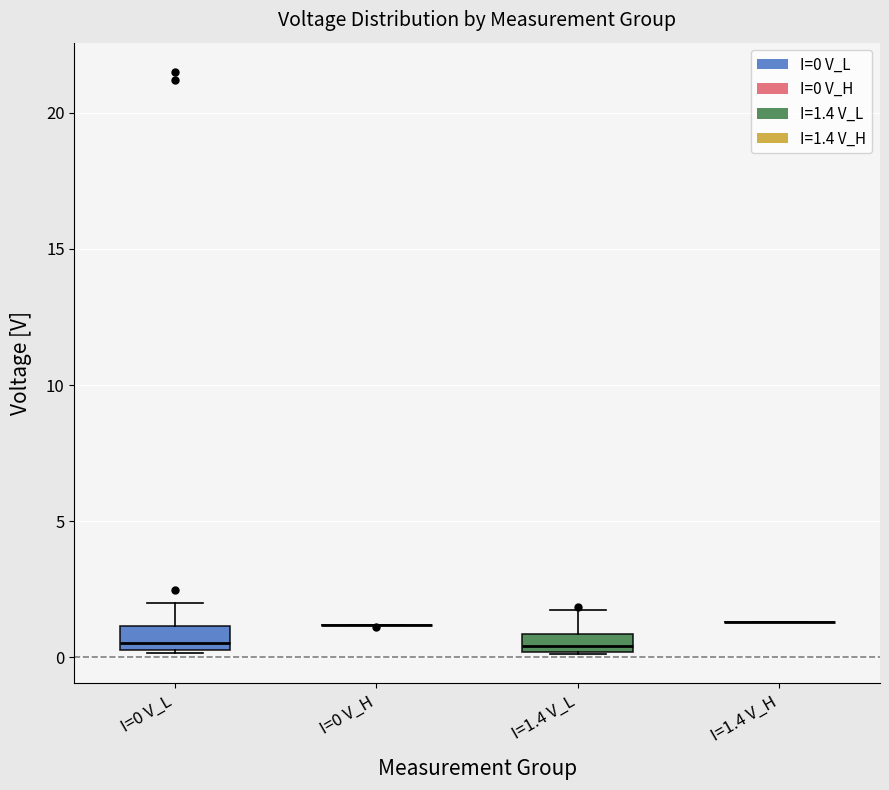

Where is the upper edge of the box for I=1.4 V_L on the y-axis? The values are not printed on the chart, so give them approximately, as read against the axis.

1.0